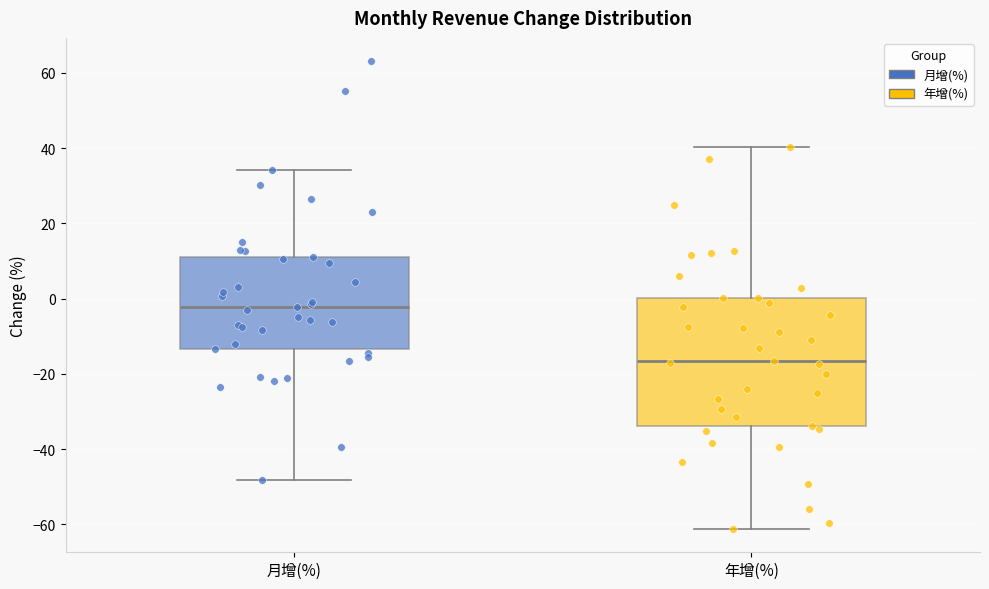

Reading left to right, transcribe this box plot: for each box, give where its median line is, the range the box spans, and where its two whiskers end, as read against the y-axis. The values are not printed on the chart, so give them approximately, as read against the axis.

月增(%): median -2, box -14 to 12, whiskers -48 to 34
年增(%): median -16, box -34 to 0, whiskers -62 to 40